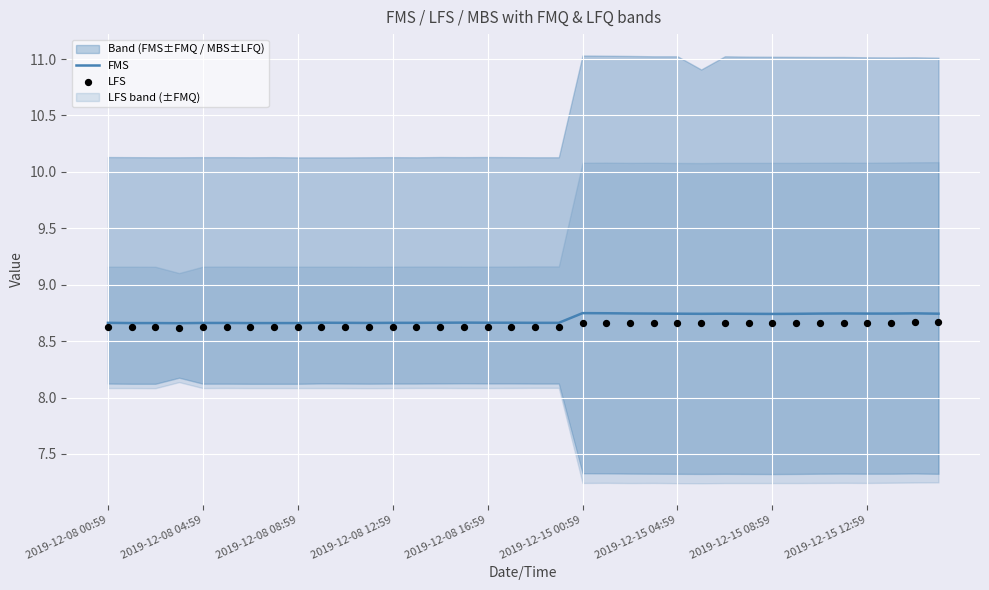

What are all the series names shown in the legend?

FMS, LFS